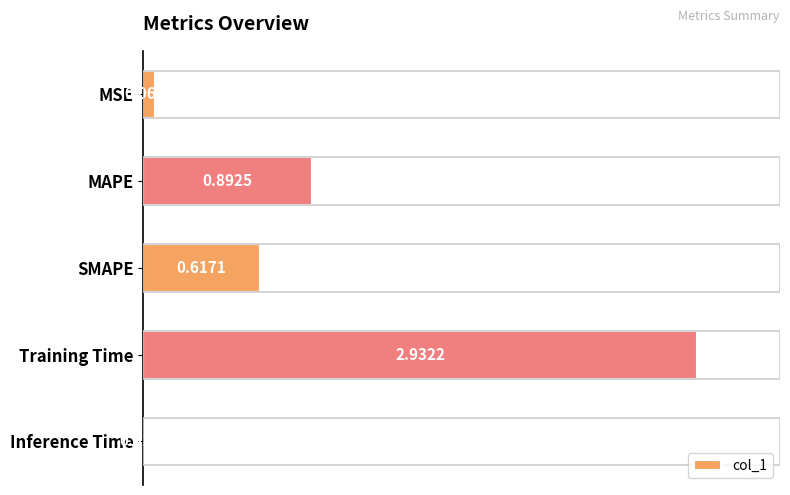

Which category has the highest value across all series?

Training Time